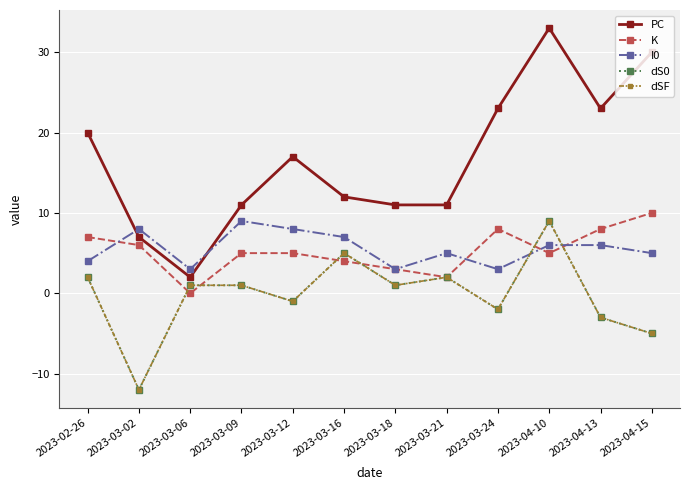

What is the total value across all series at 2023-03-02?

-3